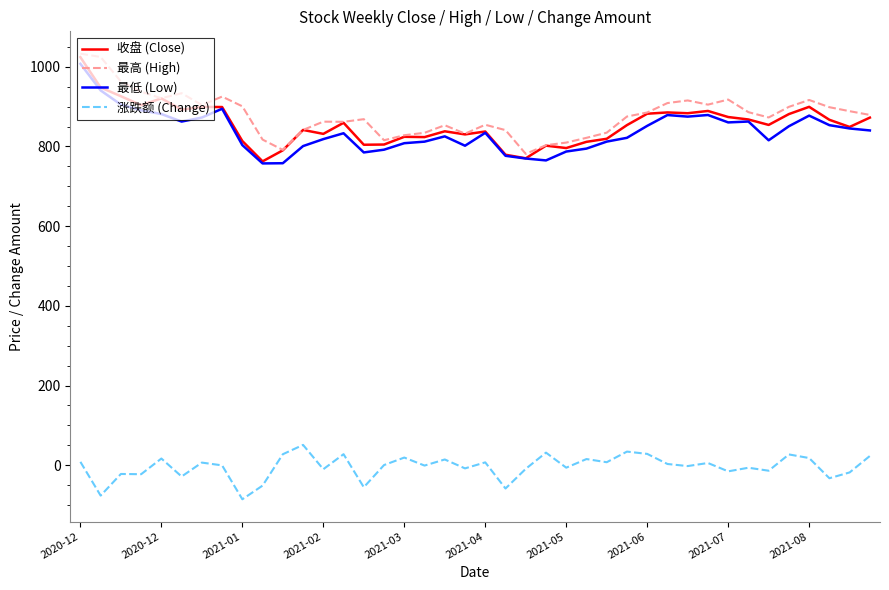

What is the maximum value for 收盘 (Close)?

1024.0